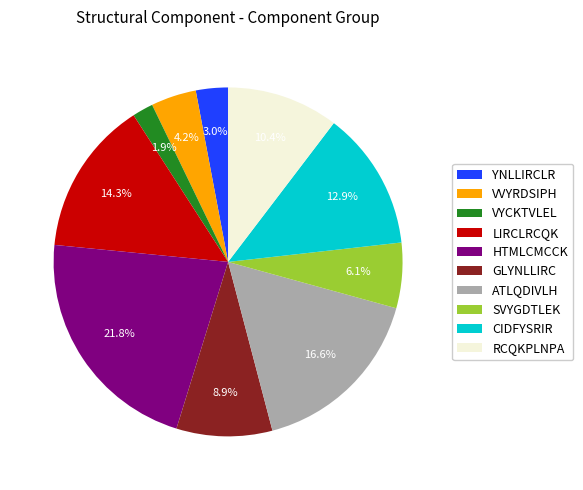

To the nearest percent, what is the difference between the VYCKTVLEL and SVYGDTLEK slice percentages?

4%